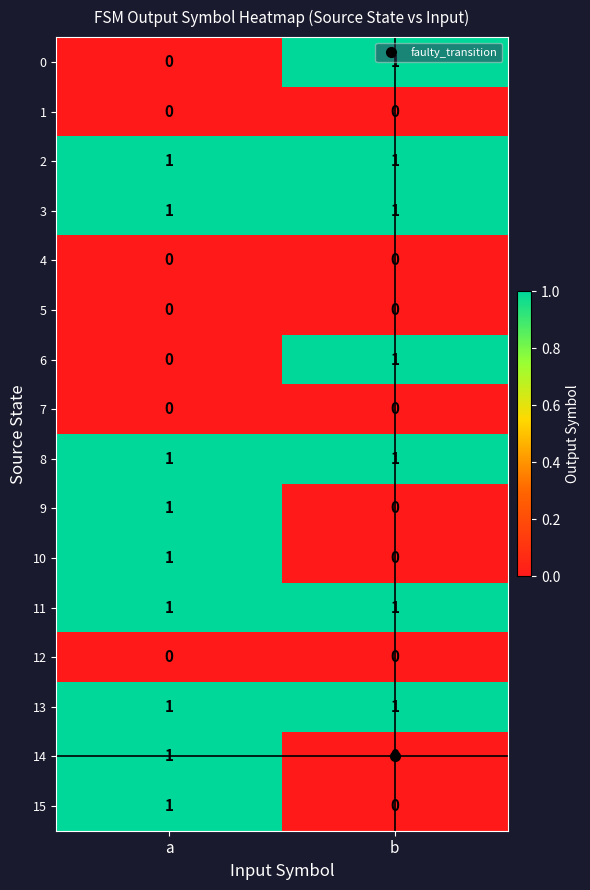

The 13 series shows 0 at b. True or false?

False